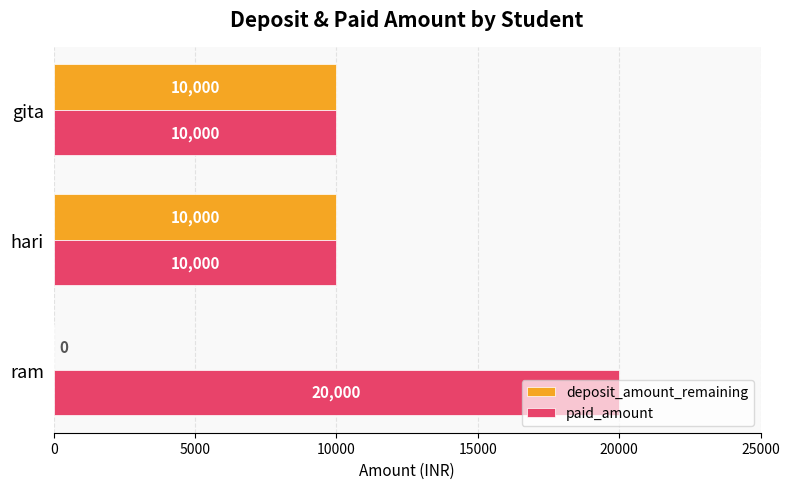

What is the sum of all paid_amount values?

40000